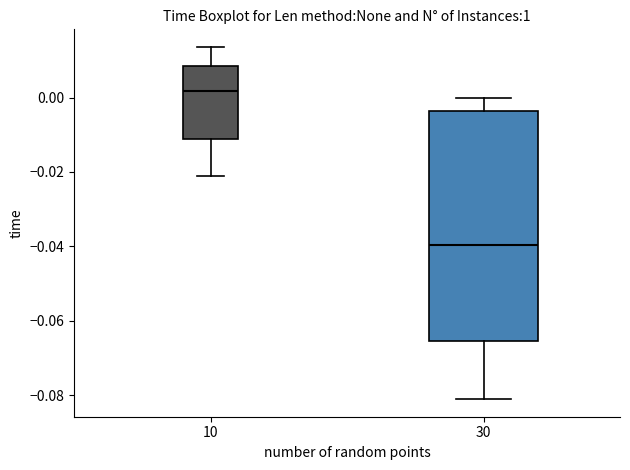

Reading left to right, transcribe this box plot: for each box, give where its median line is, the range the box spans, and where its two whiskers end, as read against the y-axis. The values are not printed on the chart, so give them approximately, as read against the axis.

10: median 0.002, box -0.012 to 0.008, whiskers -0.022 to 0.014
30: median -0.040, box -0.066 to -0.004, whiskers -0.082 to 0.000